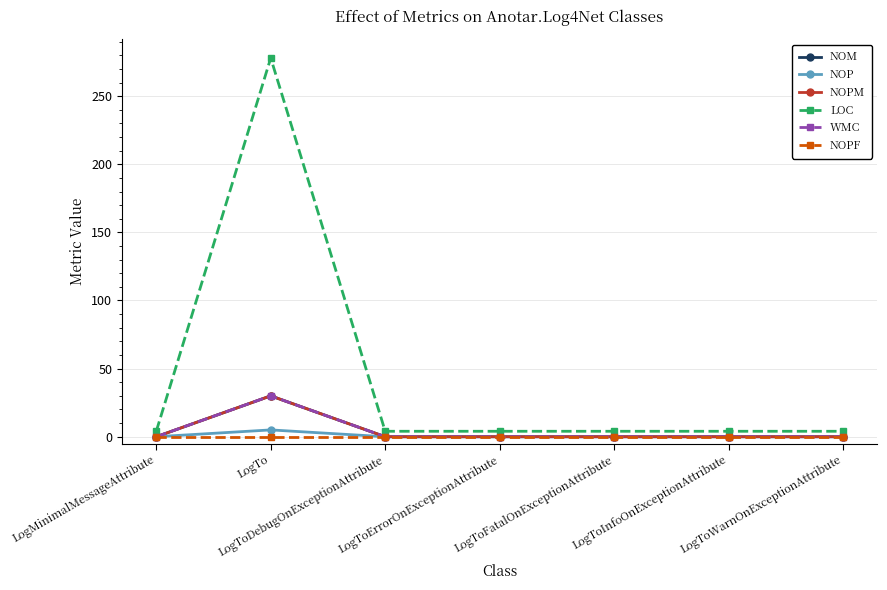

Is this an area chart (filled region under the line)?

No